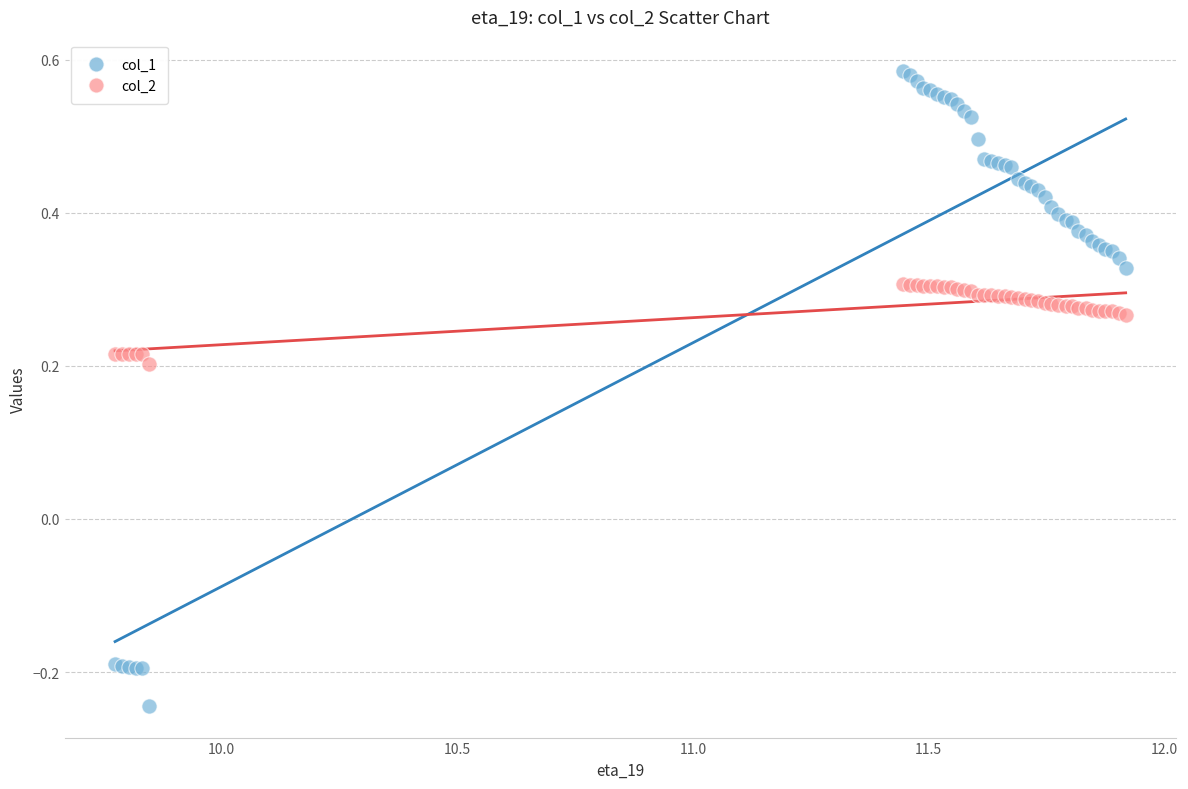

What is the X range (max minus min) for the scatter plot?

2.1